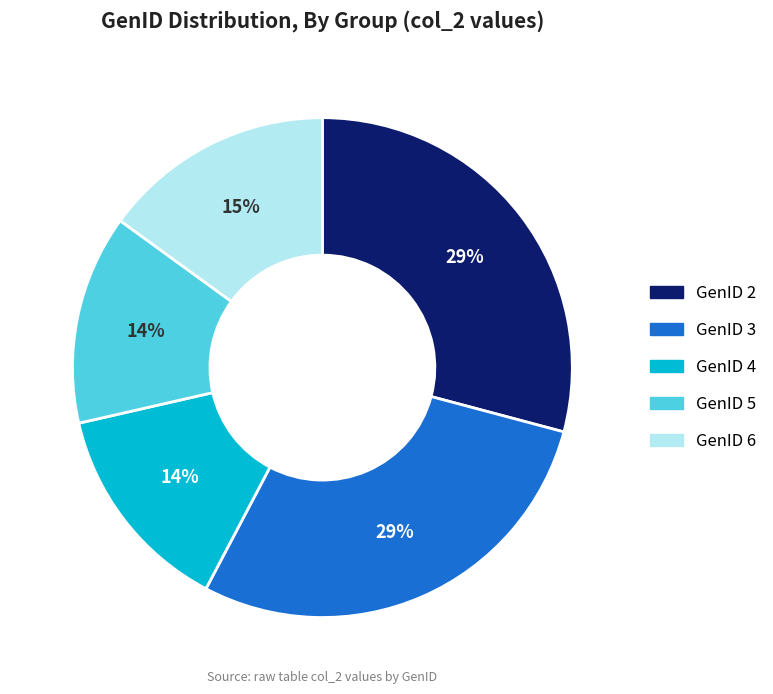

Is there a majority slice in this chart?

No